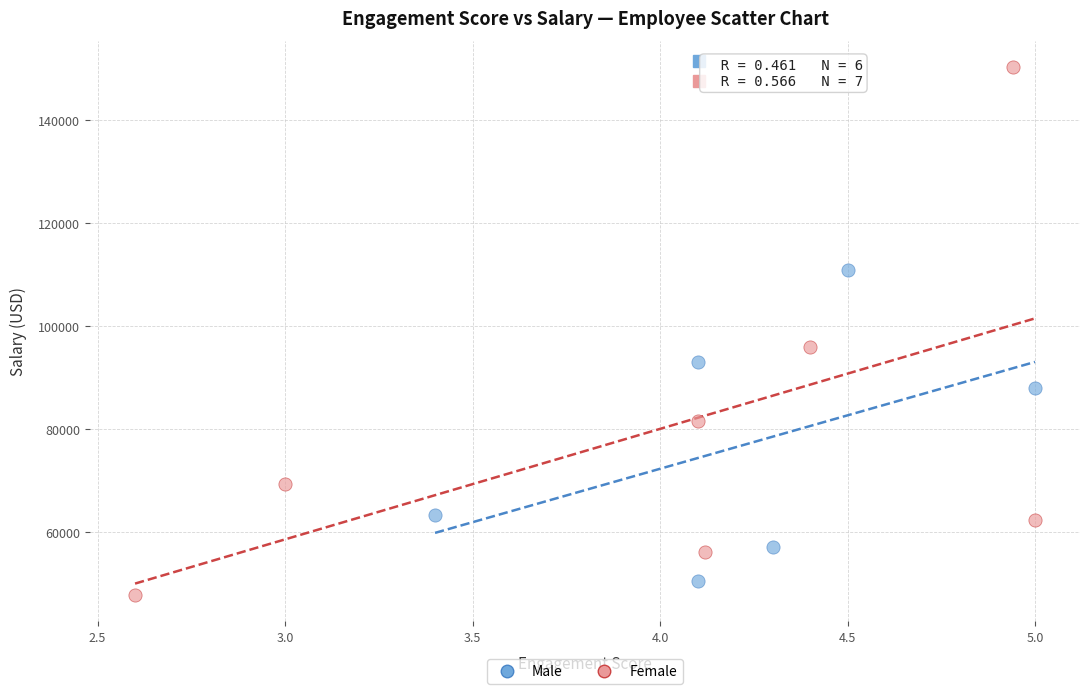

Which series has the largest Y range (max minus min)?

Female